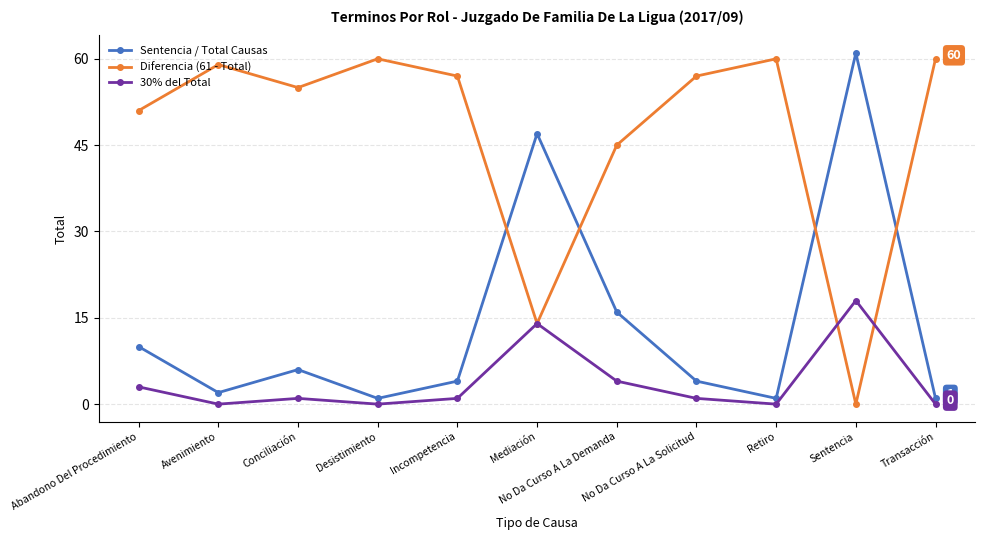

Reading right to left, transcribe all the data shown in this chart.

Sentencia / Total Causas: 1	61	1	4	16	47	4	1	6	2	10
Diferencia (61 - Total): 60	0	60	57	45	14	57	60	55	59	51
30% del Total: 0	18	0	1	4	14	1	0	1	0	3